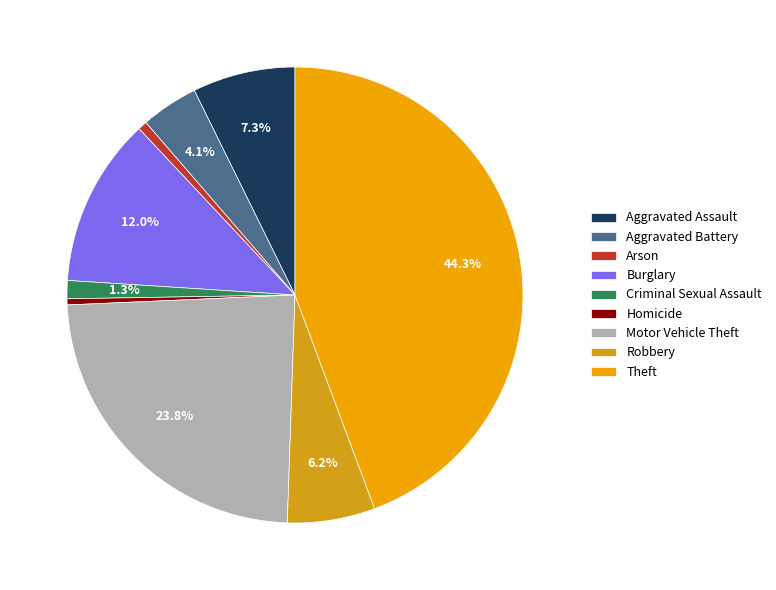

Does Motor Vehicle Theft account for over 50% of the chart?

No